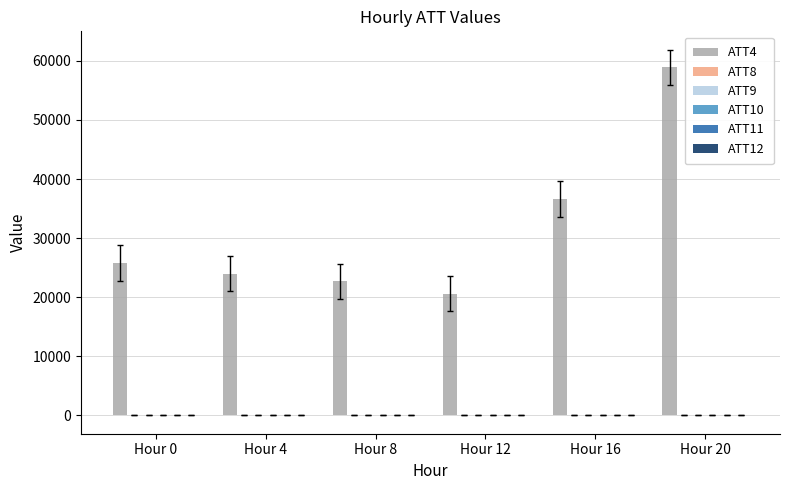

Which label corresponds to the largest value in the chart?

Hour 20